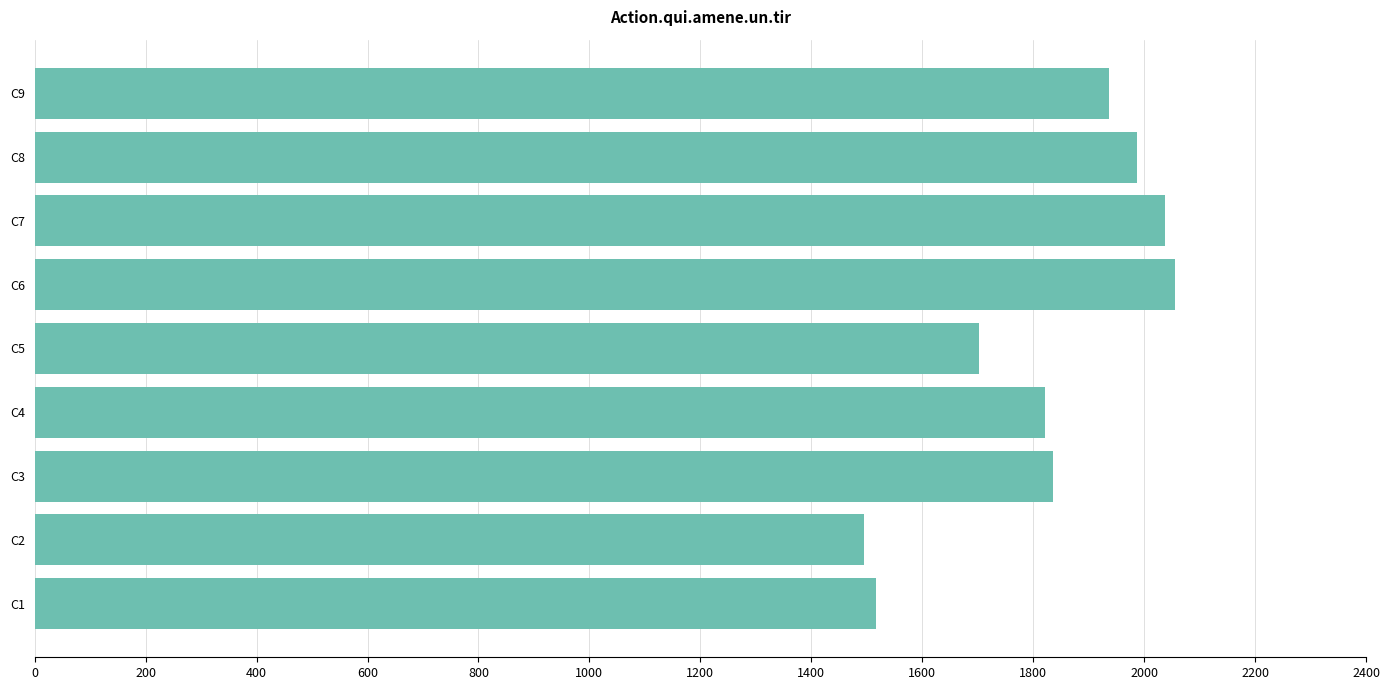

Are the bars grouped side by side (vs. stacked)?

No